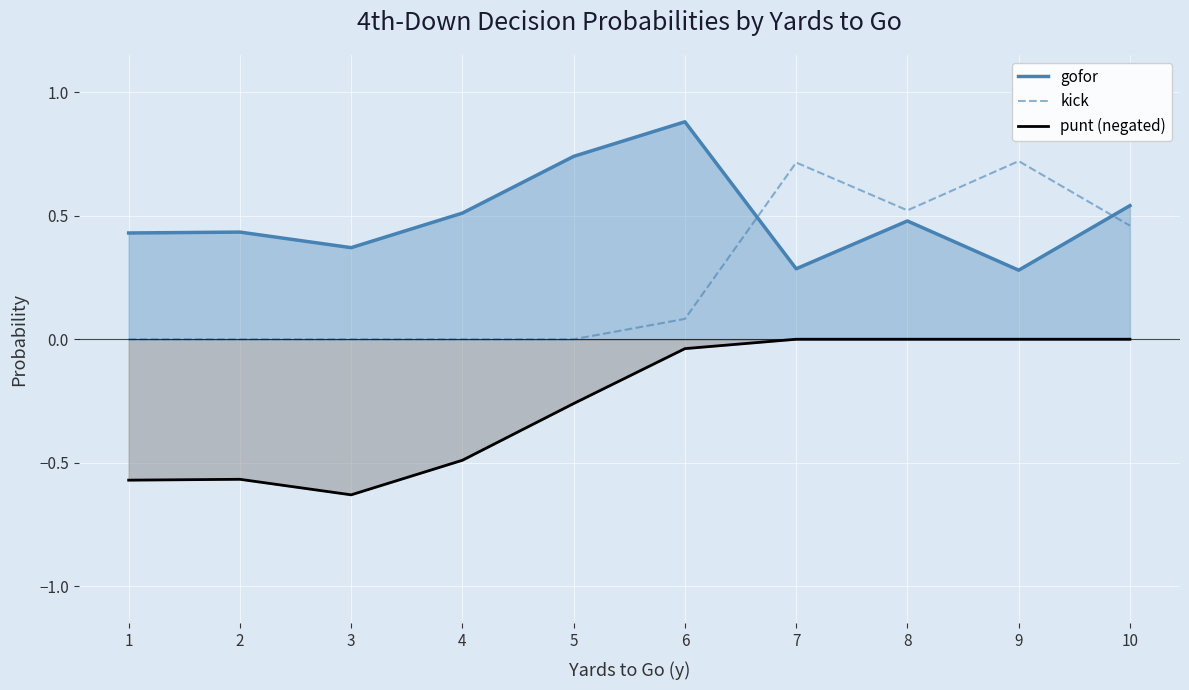

Which series has the largest range (max minus min)?

kick